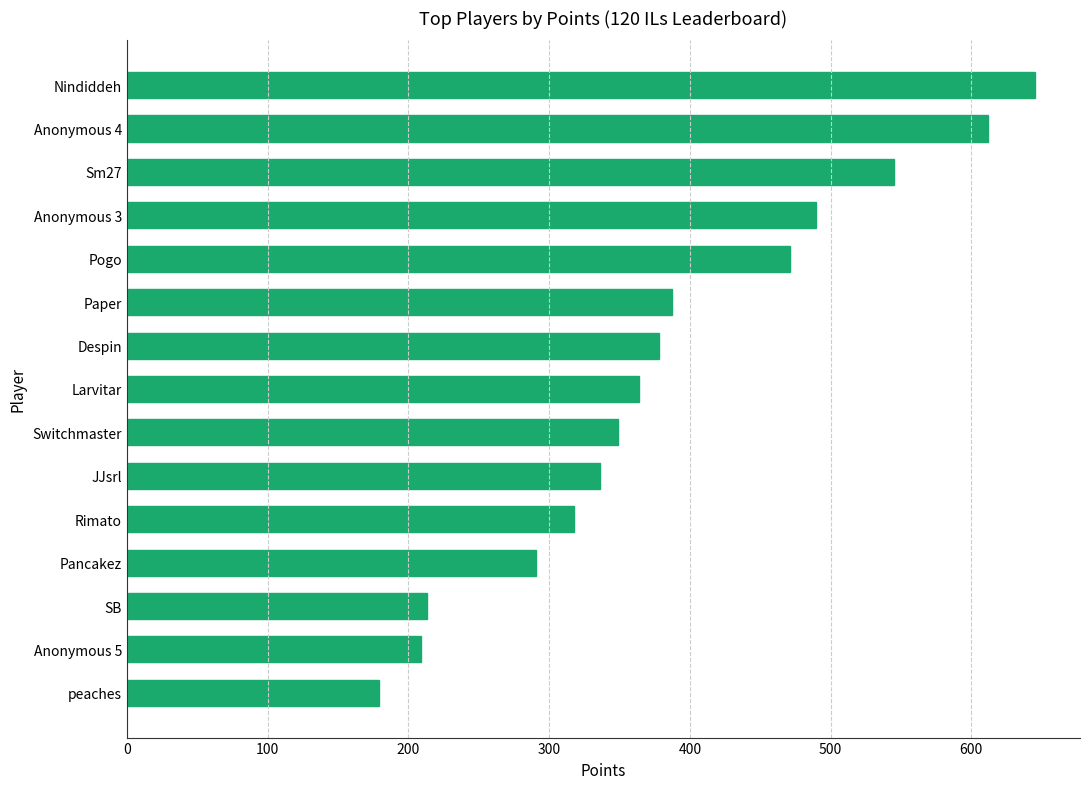

What is the change in value from Pancakez to Larvitar?

+73